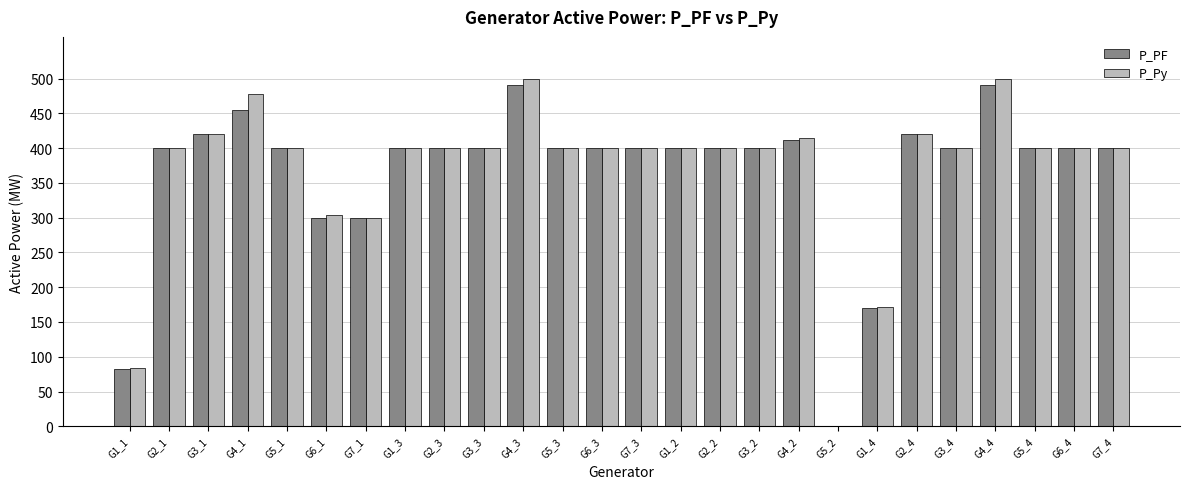

What is the total value across all series at G4_2?

826.6